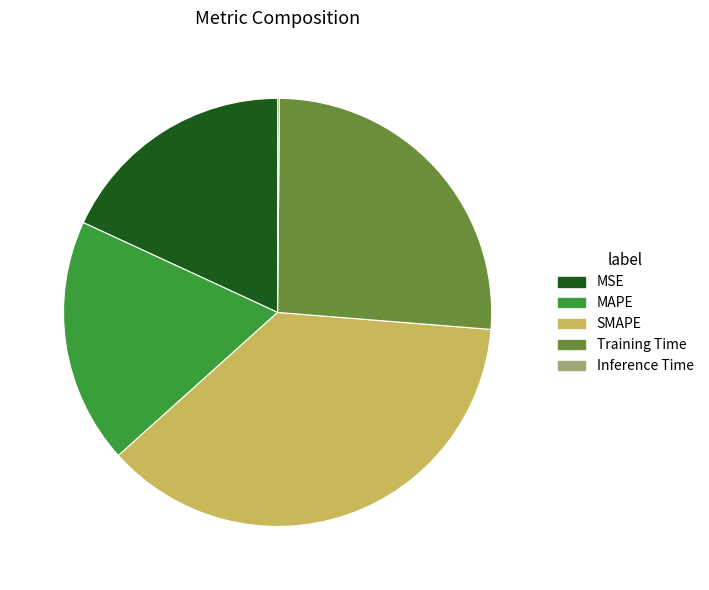

Does Training Time account for over 50% of the chart?

No